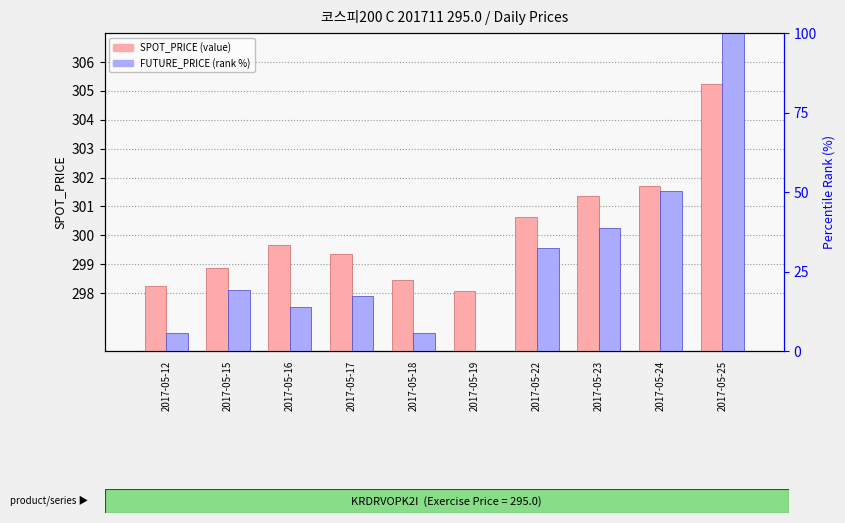

Which series has the largest total across all categories?

SPOT_PRICE